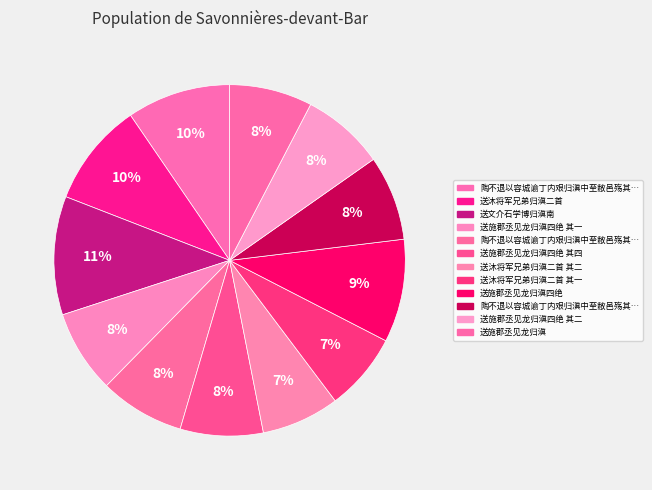

How many slices are in this pie chart?

12